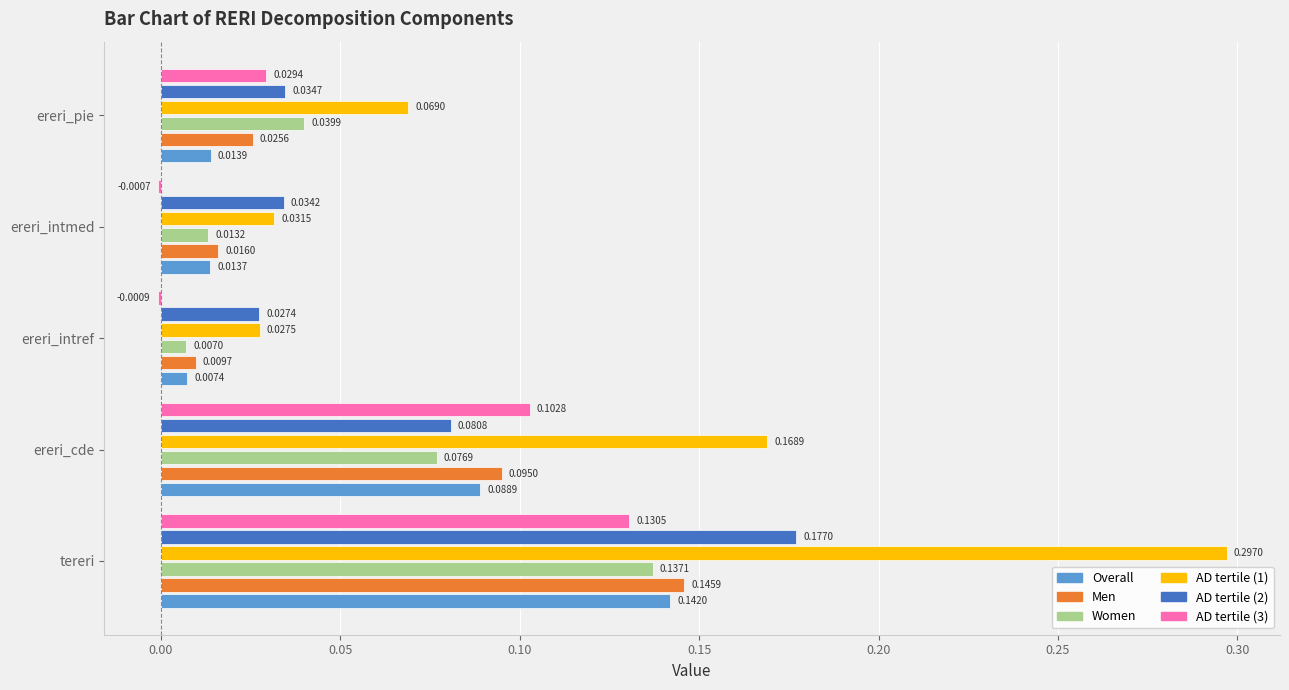

Which category has the highest value in the Women series?

tereri